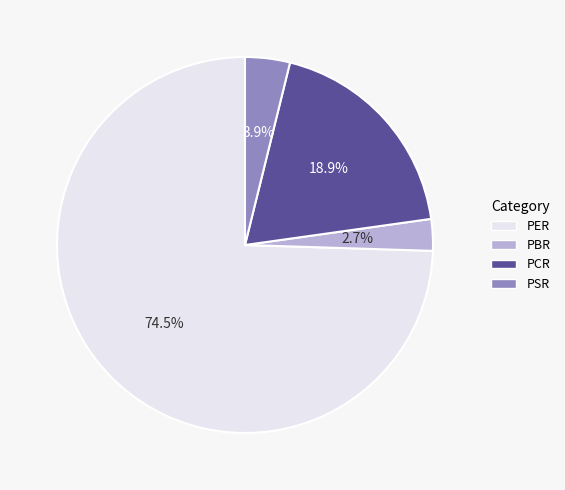

True or false: PSR accounts for 15% of the total.

False